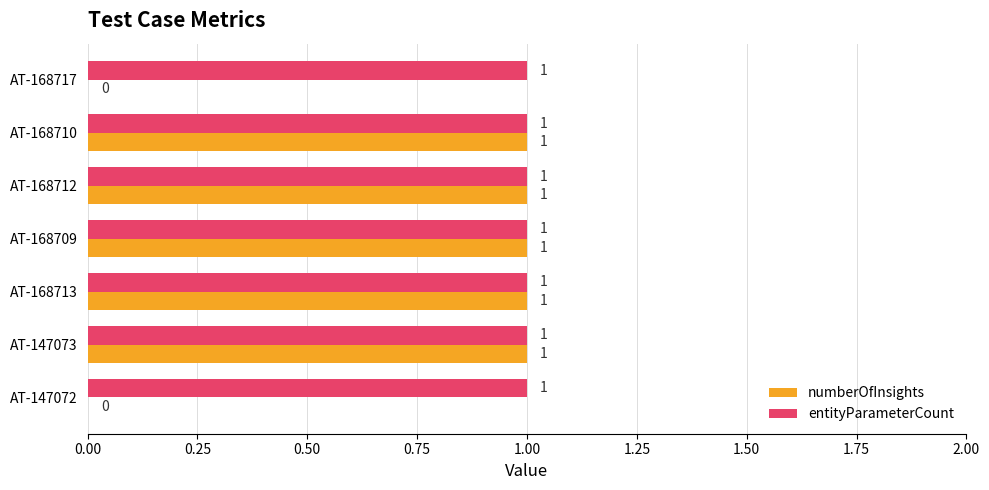

What is the average value of the entityParameterCount series?

1